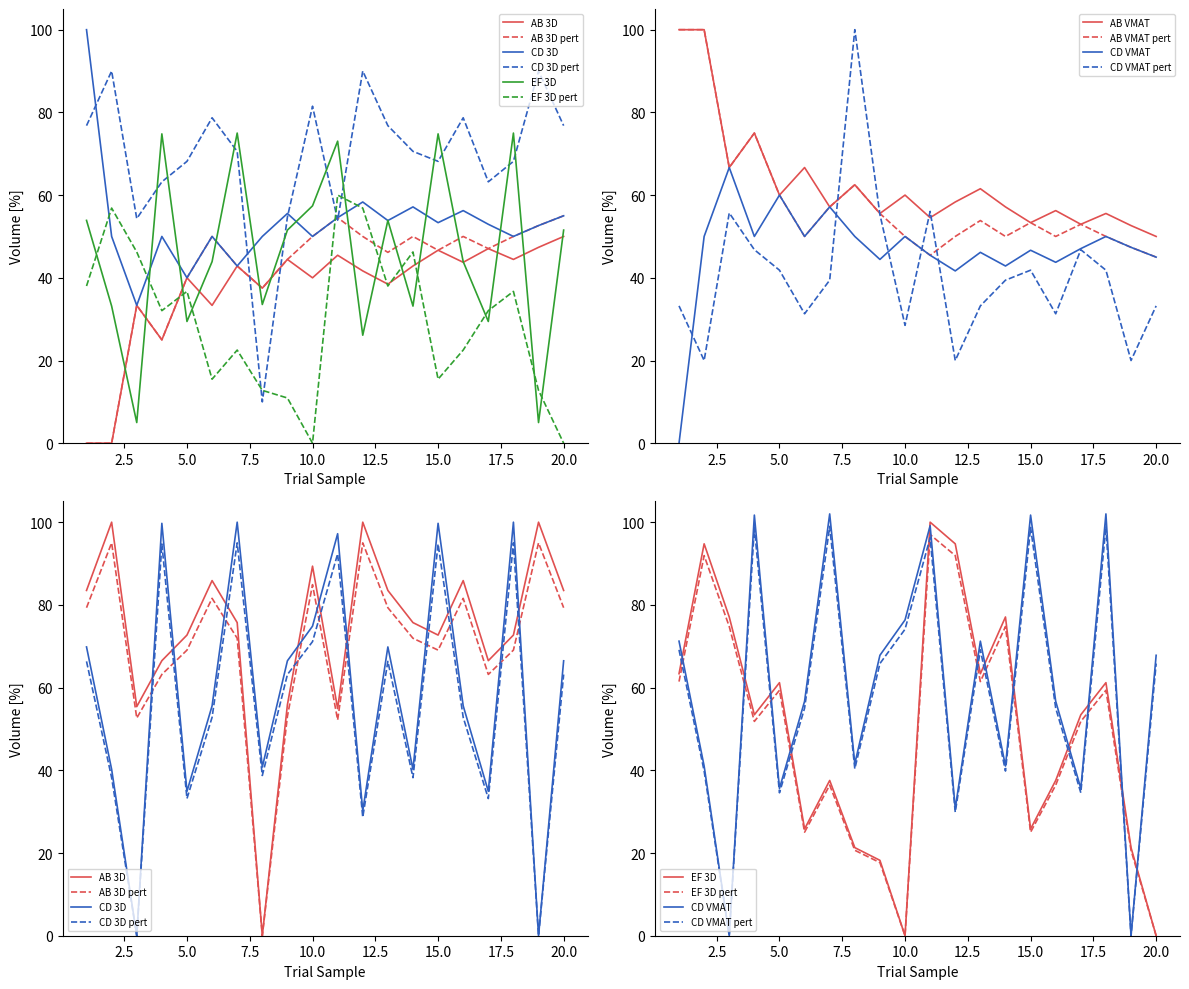

At how many categories does at least one series exceed 84?

8